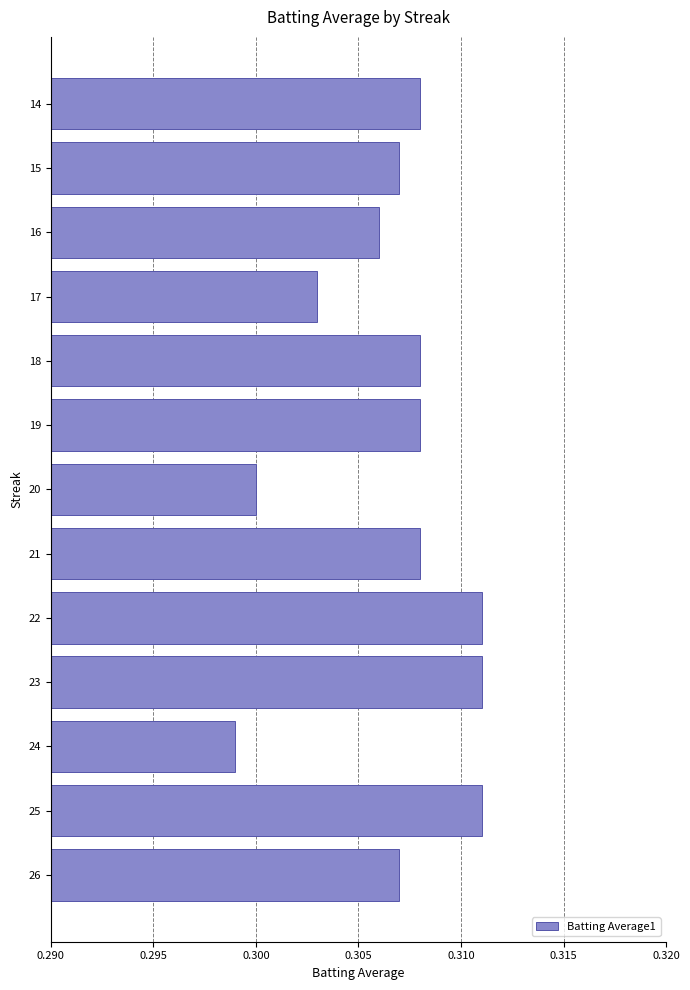

Count the number of categories in the chart.

13